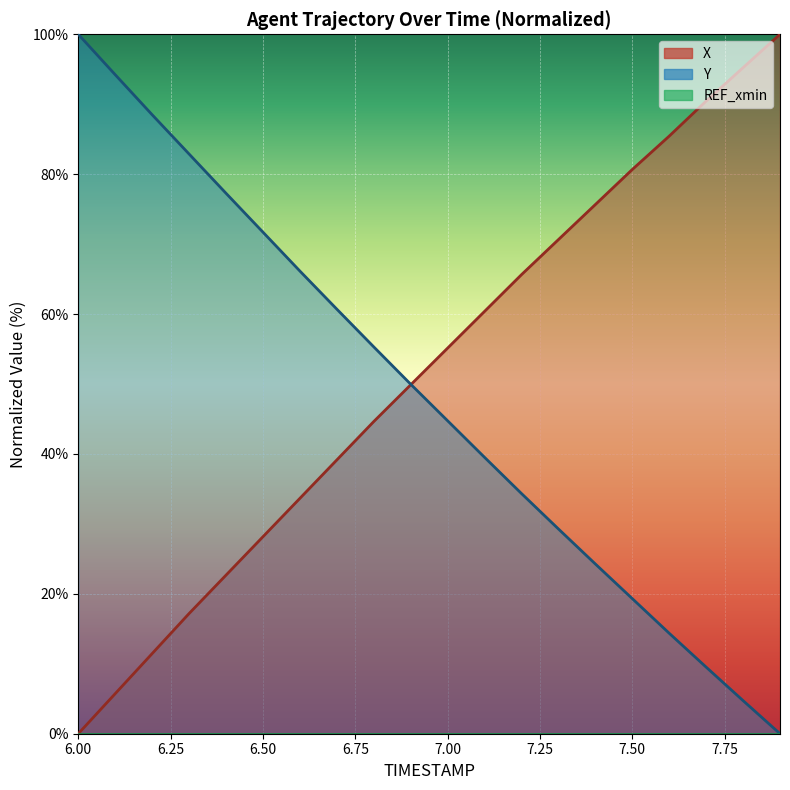

Which category has the lowest value across all series?

6.0